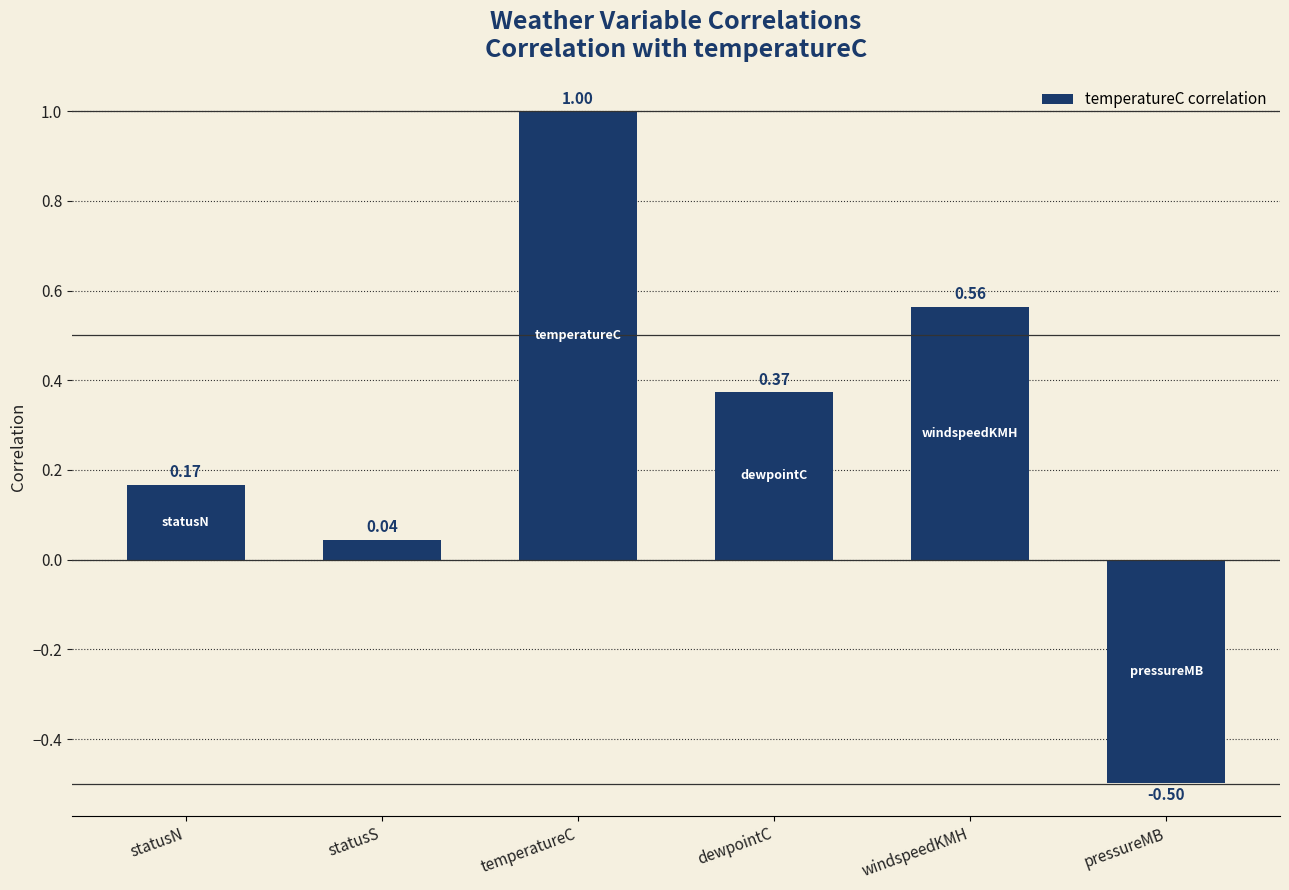

How many positive values are there?

5